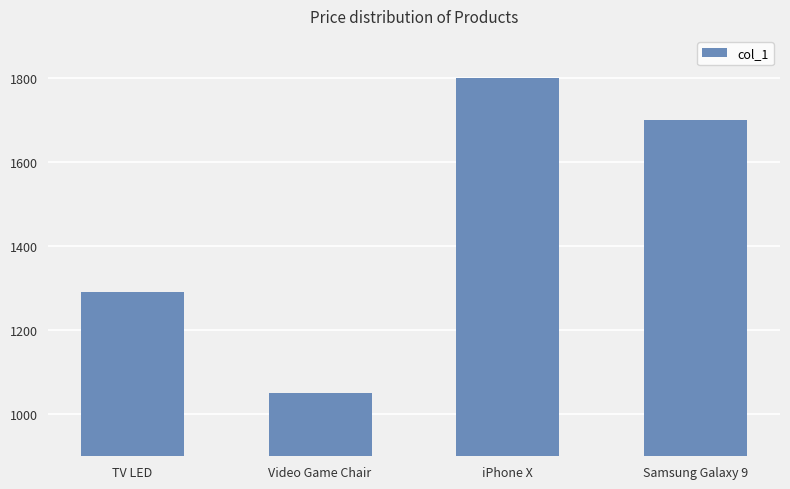

What is the difference between the maximum and minimum values?

748.5